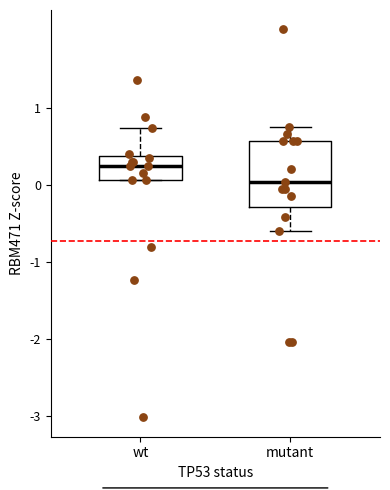

Reading left to right, read every box against the y-axis: the position of its median line, the range the box covers, and the ends of its whiskers. The values are not printed on the chart, so give them approximately, as read against the axis.

wt: median 0.2, box 0.1 to 0.4, whiskers 0.1 to 0.7
mutant: median 0.0, box -0.3 to 0.6, whiskers -0.6 to 0.8